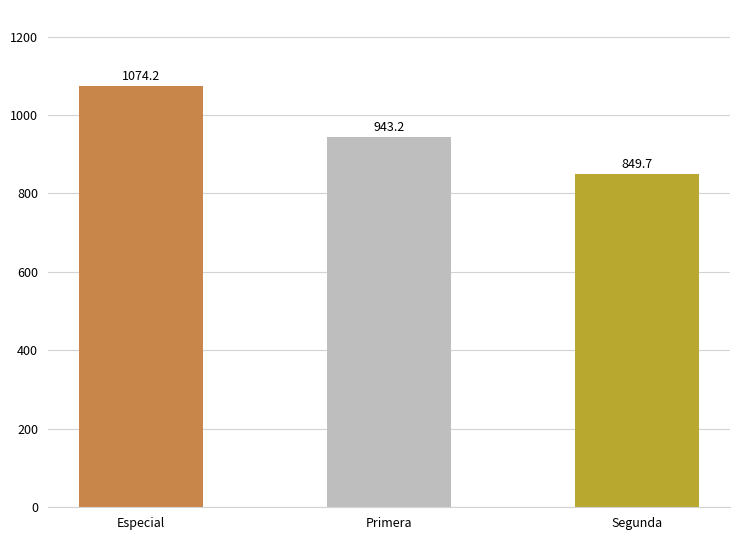

What is the value of the 1st bar from the left?

1074.2